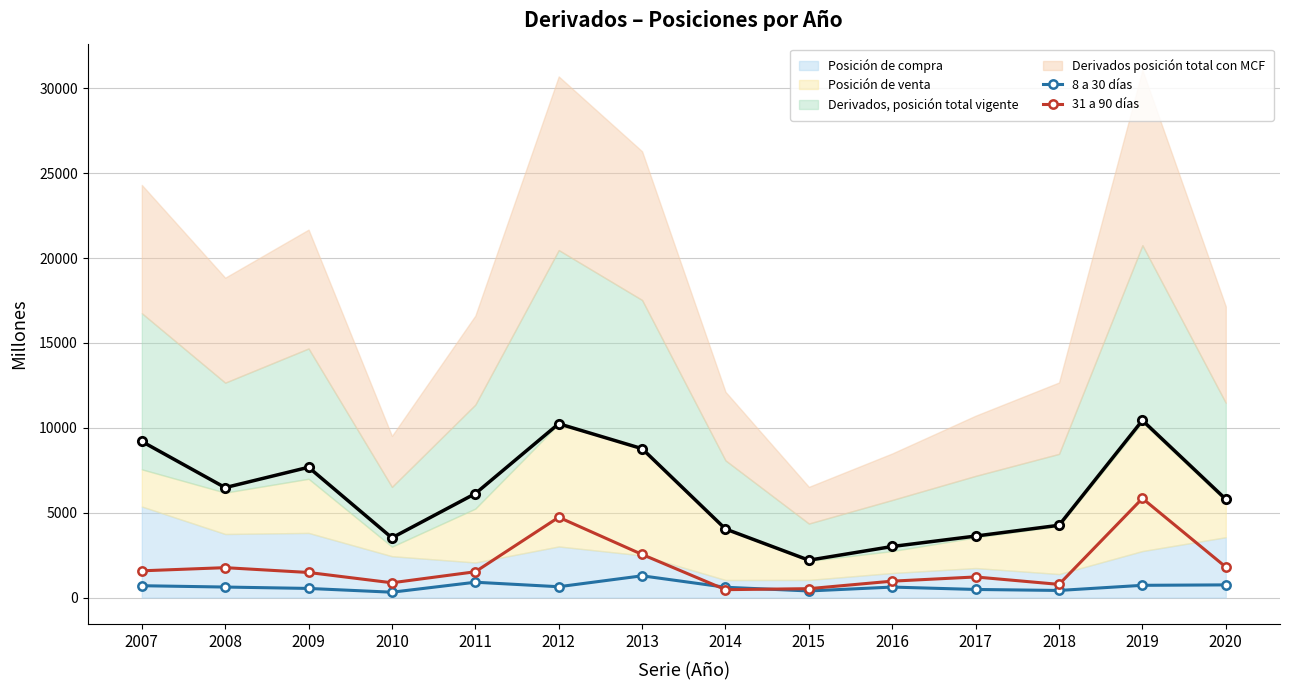

True or false: 31 a 90 días has a value of 778 at 2018.

True